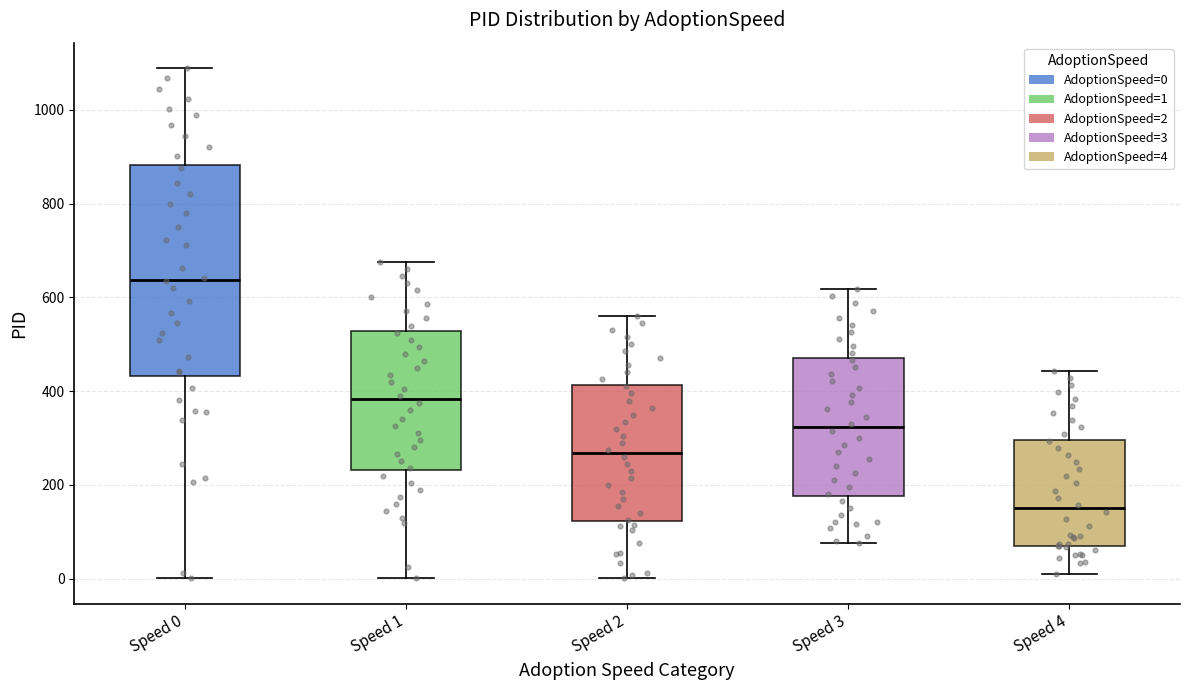

Which box's median line is the highest?

Speed 0